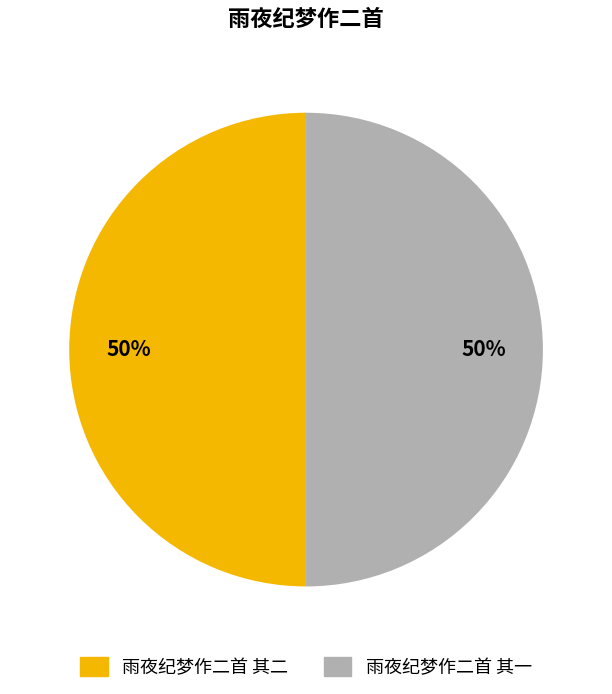

To the nearest percent, what is the average slice percentage?

50%